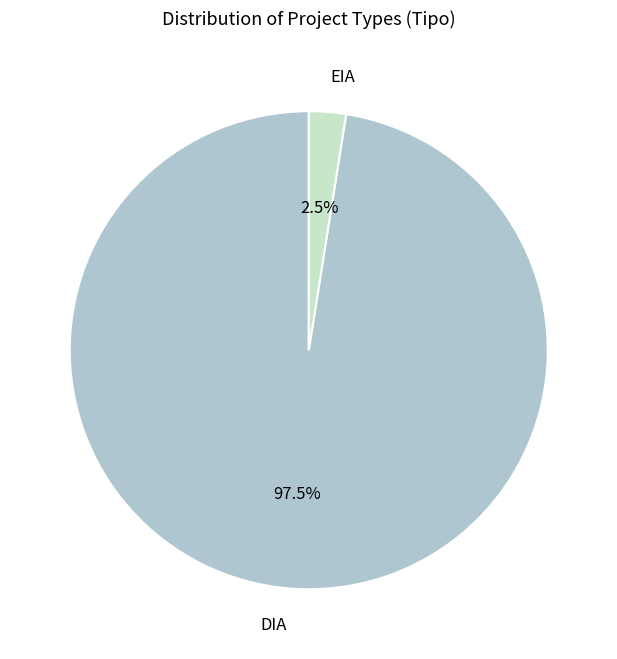

To the nearest percent, what is the average slice percentage?

50%